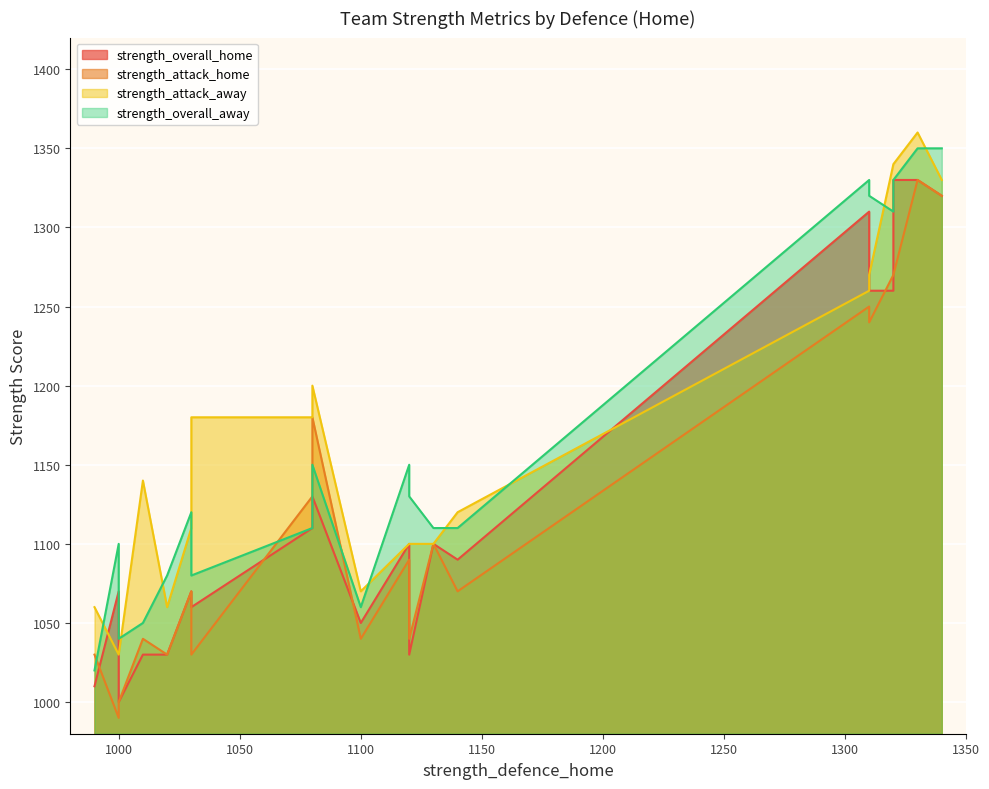

What is the highest value of the strength_attack_home series?

1330